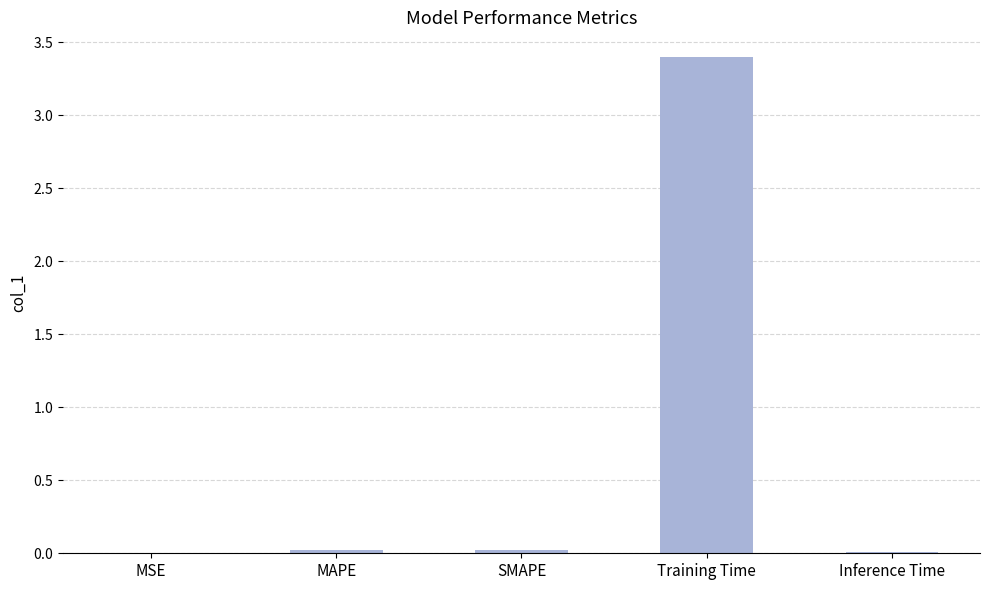

Reading left to right, list all the values displayed in this chart.

MSE=0.0	MAPE=0.0	SMAPE=0.0	Training Time=3.4	Inference Time=0.0